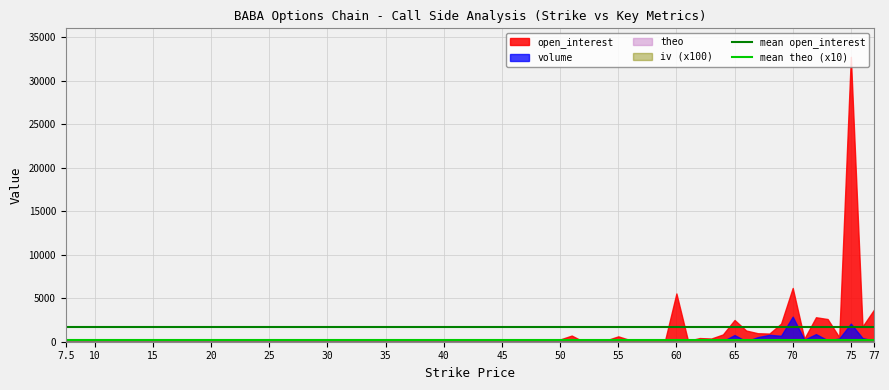

What is the spread (max minus min) of values at 7.5?

62.4